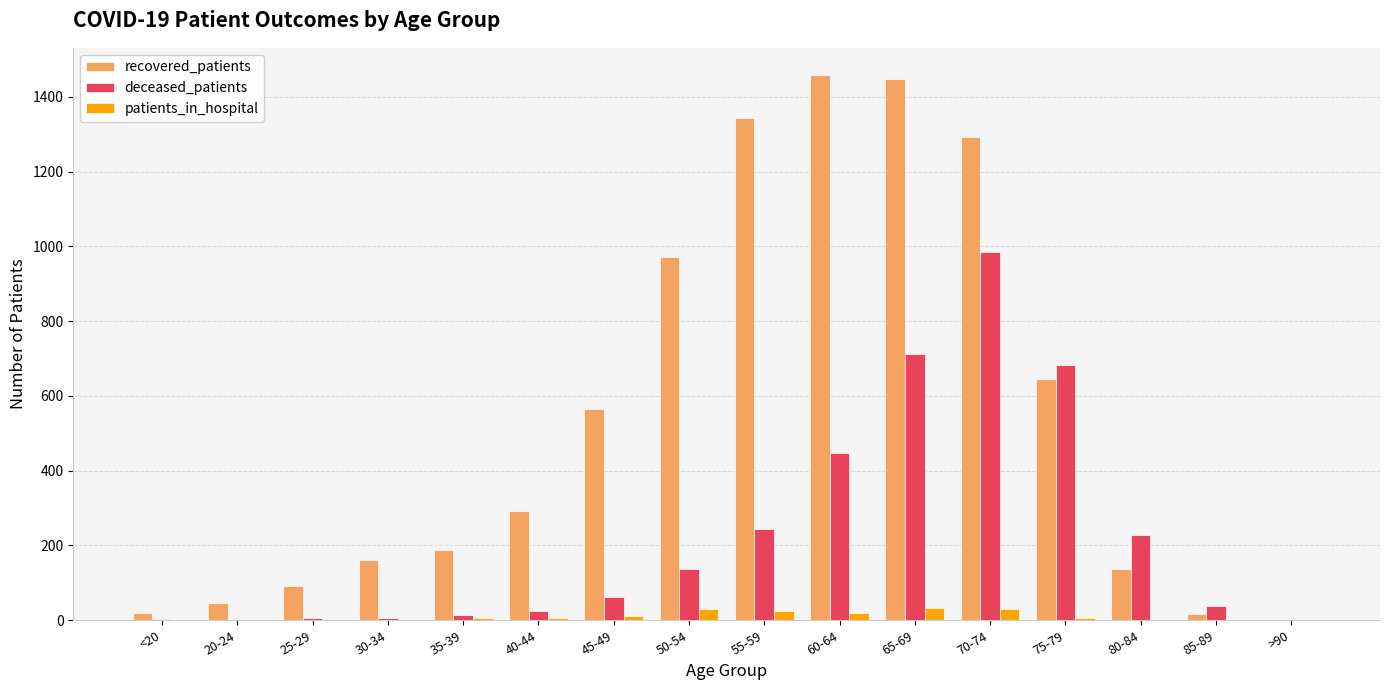

At which category is the sum across all series the highest?

70-74